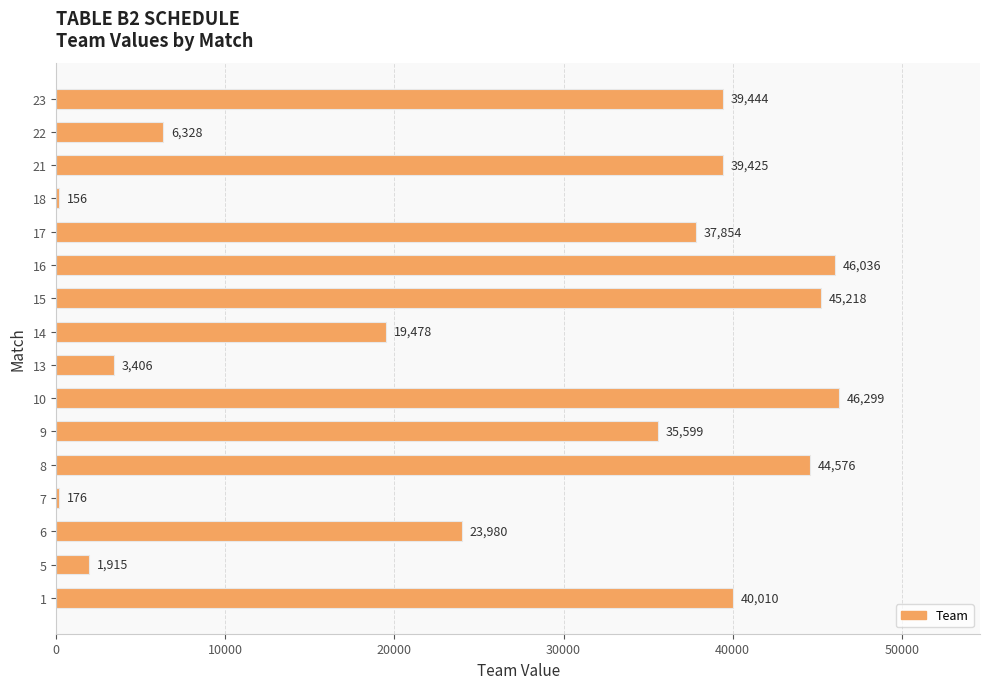

How many series are shown in this chart?

1